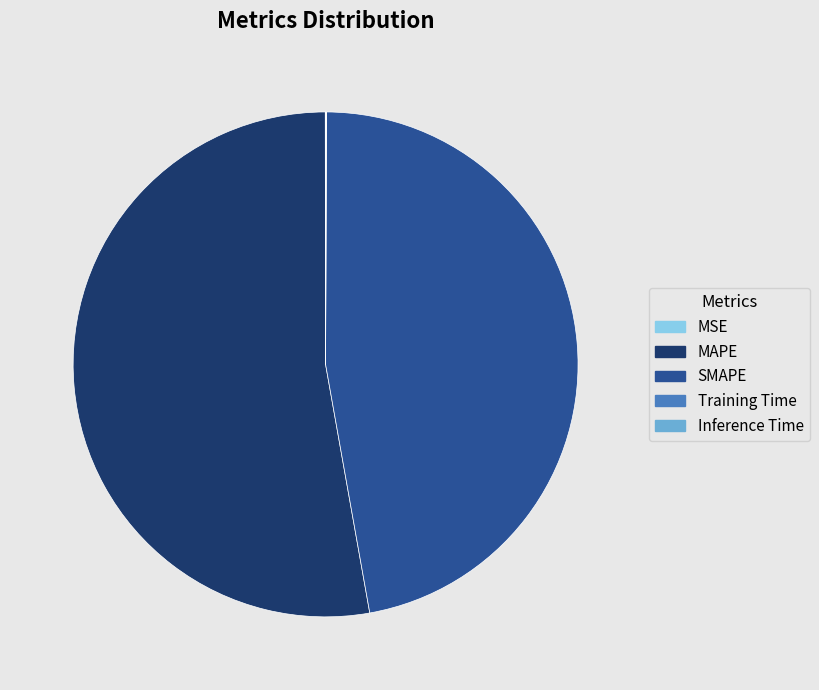

Do SMAPE and MAPE together represent more than half of the pie?

Yes